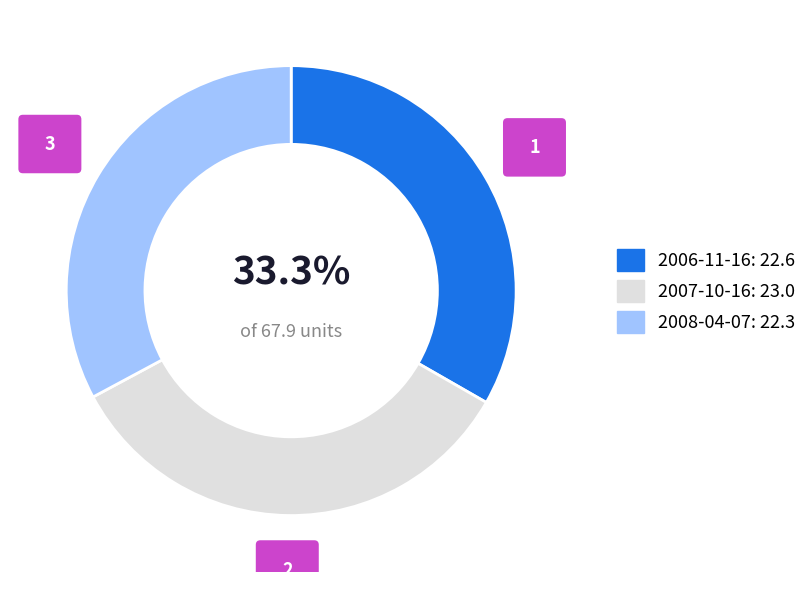

Does 2007-10-16 represent more than half of the total?

No